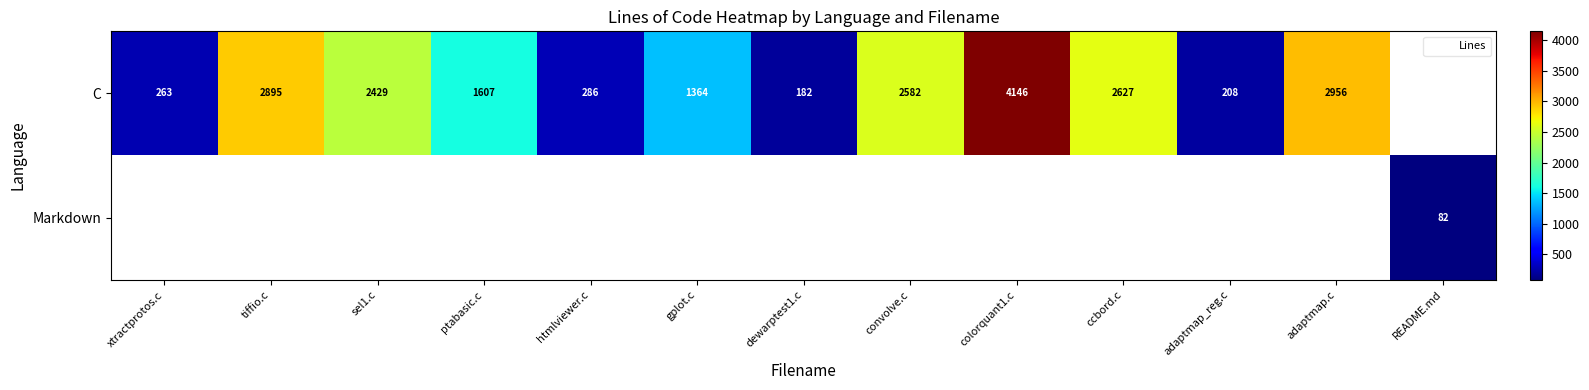

How many values in the Markdown series exceed 0?

1